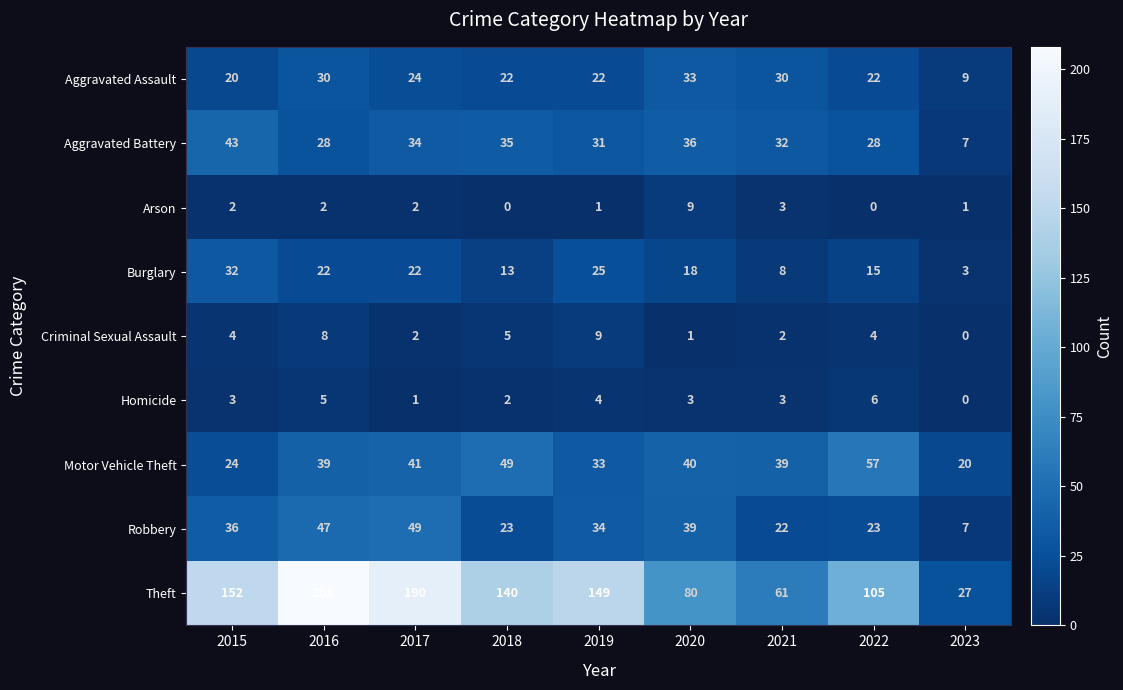

Which label corresponds to the largest value in the chart?

2016